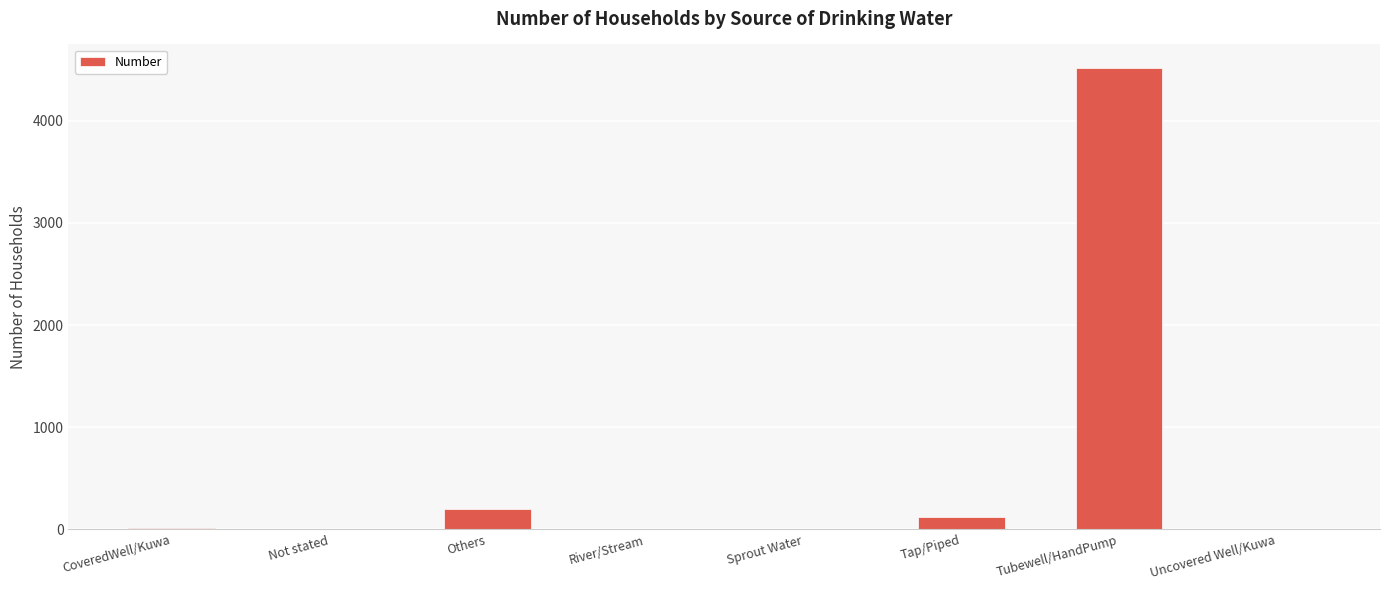

Which has a higher value, Not stated or Tubewell/HandPump?

Tubewell/HandPump